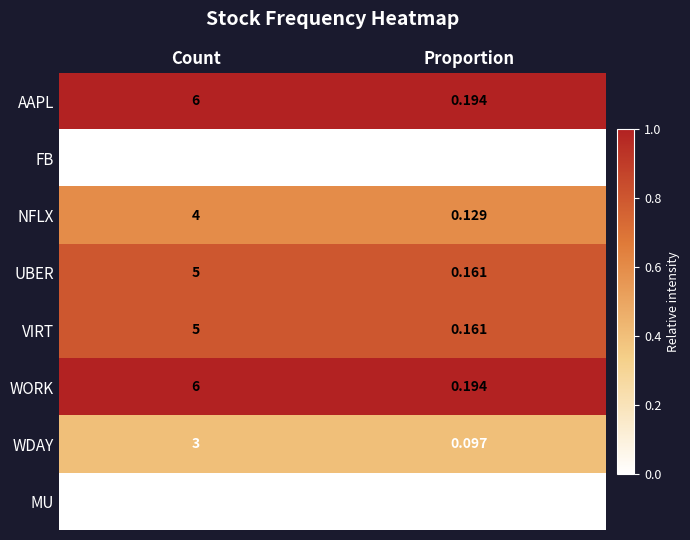

List the labels in order of UBER value, smallest first.

Proportion, Count